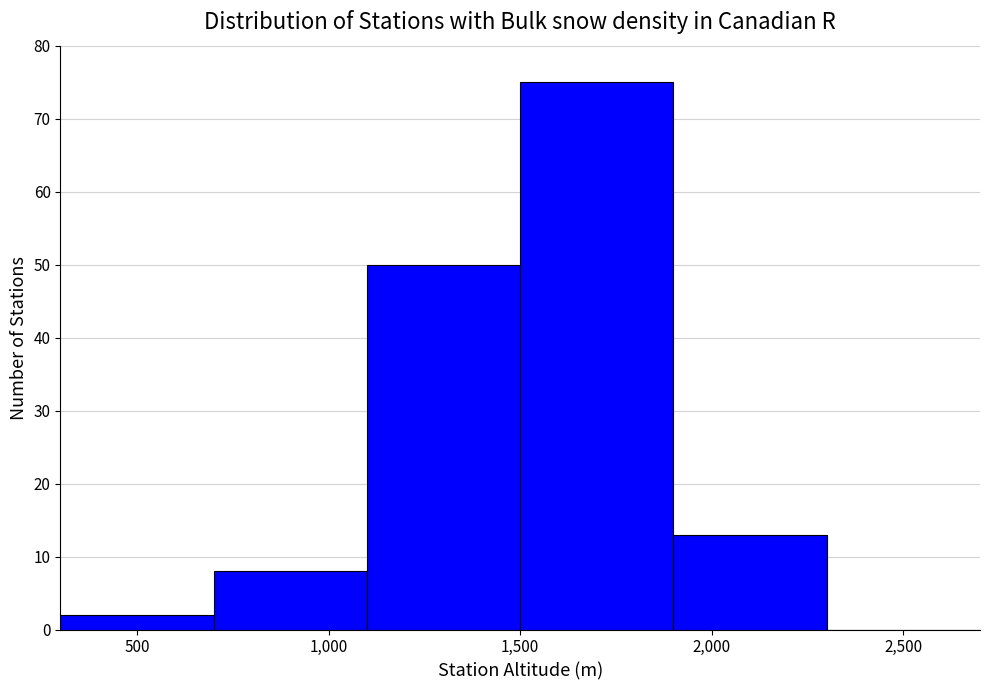

Reading left to right, transcribe this chart: for each bar, give the range it covers on the x-axis and its height. The values are not printed on the chart, so give them approximately, as read against the axis.

300 to 700: 2
700 to 1100: 8
1100 to 1500: 50
1500 to 1900: 75
1900 to 2300: 13
2300 to 2700: 0